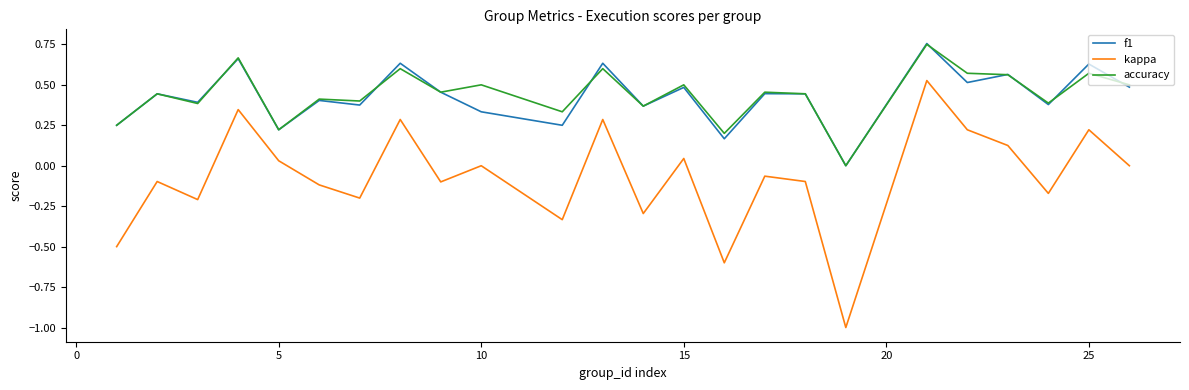

What is the lowest value of the kappa series?

-1.0